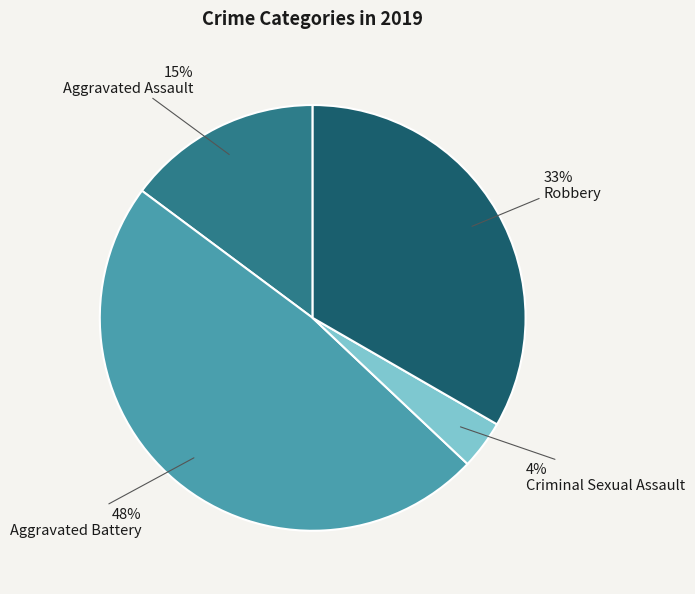

Does any single category account for the majority?

No